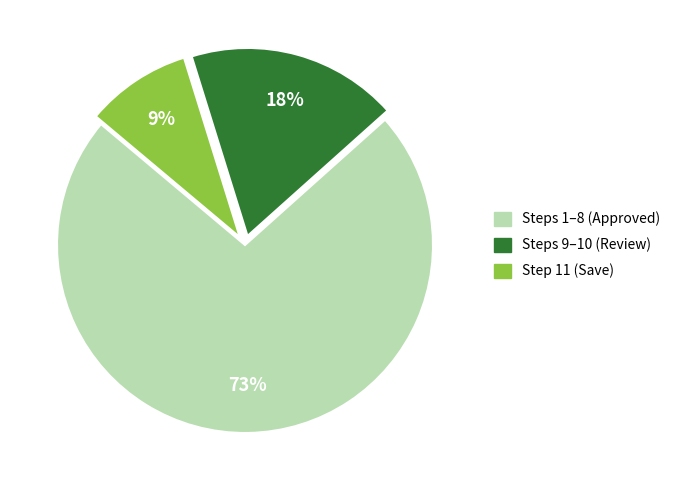

Is there any slice that represents more than half of the pie?

Yes